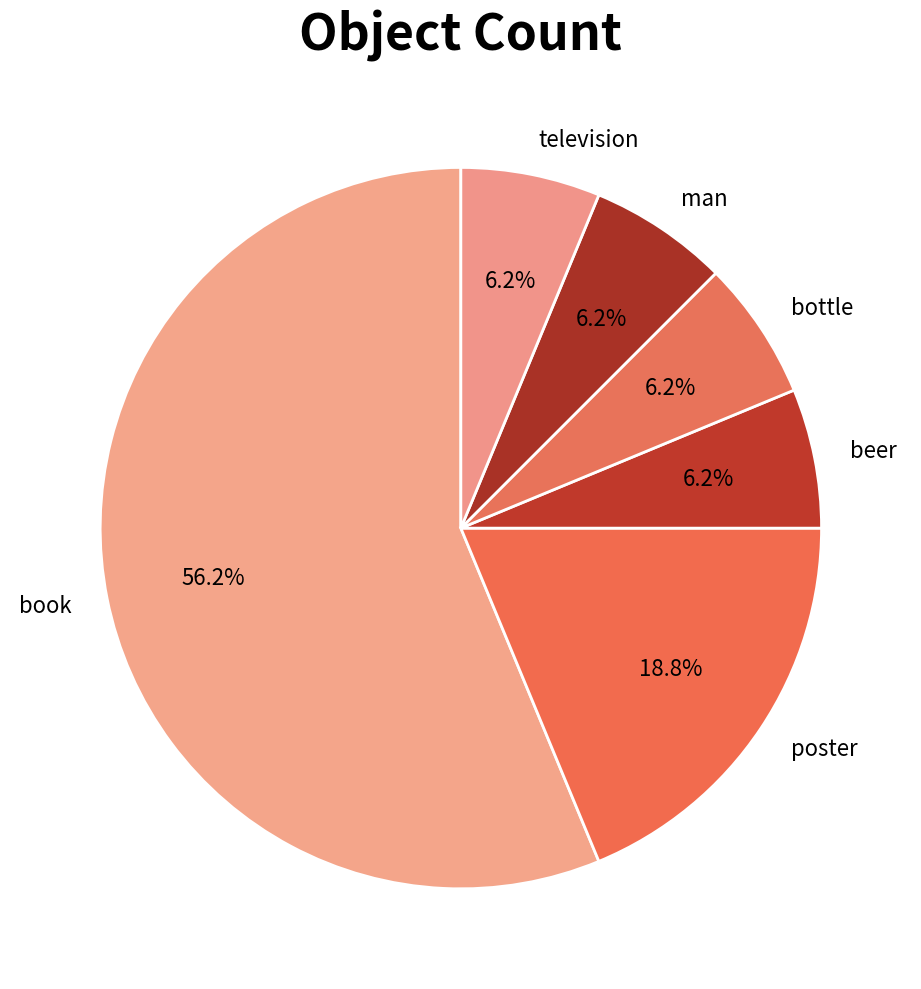

Which has a higher value, poster or television?

poster